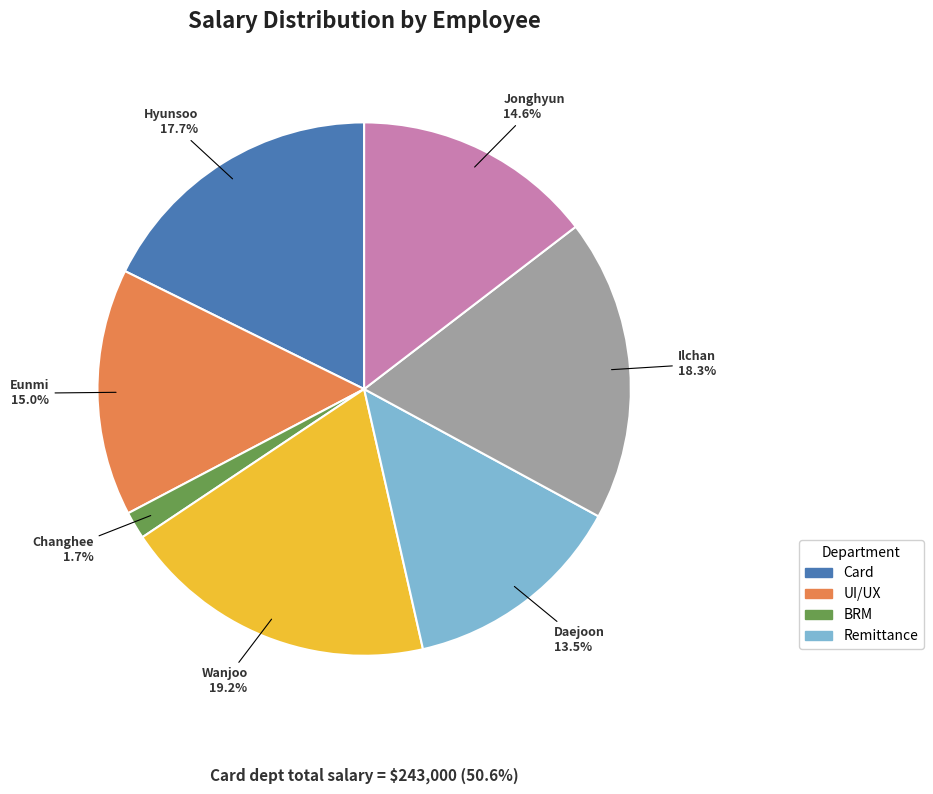

Is there a majority slice in this chart?

No